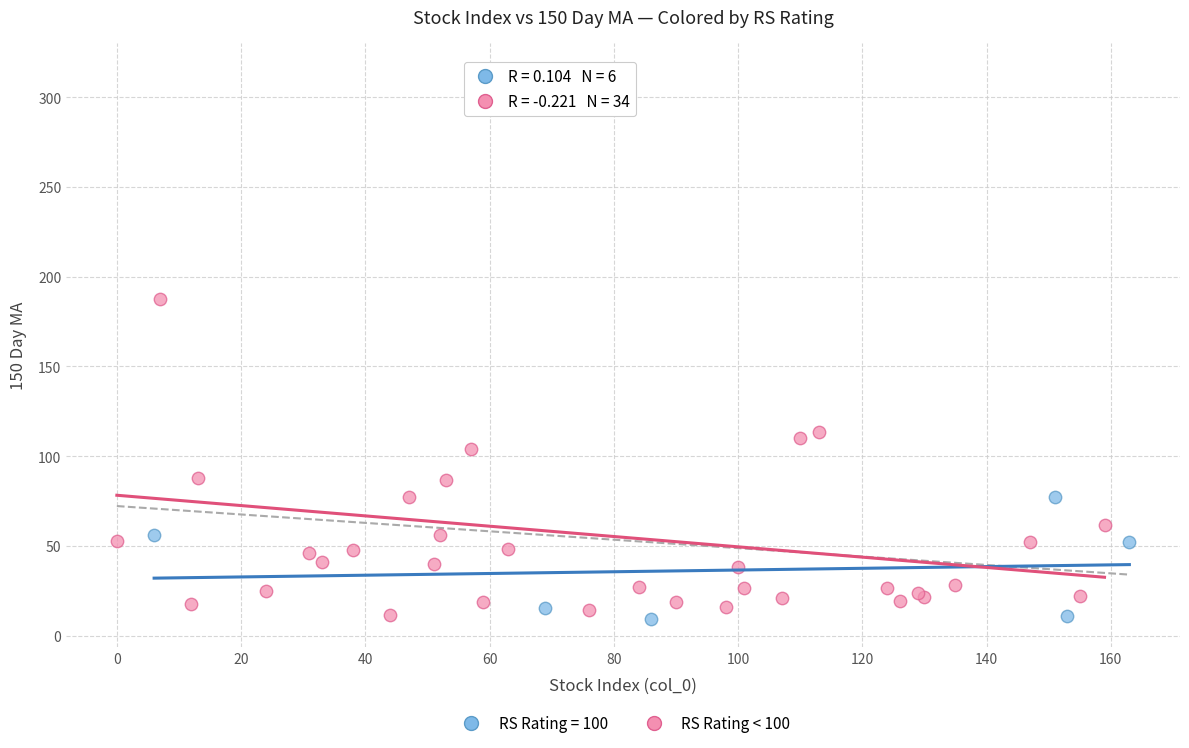

Which series has the widest spread of Y values?

RS Rating < 100